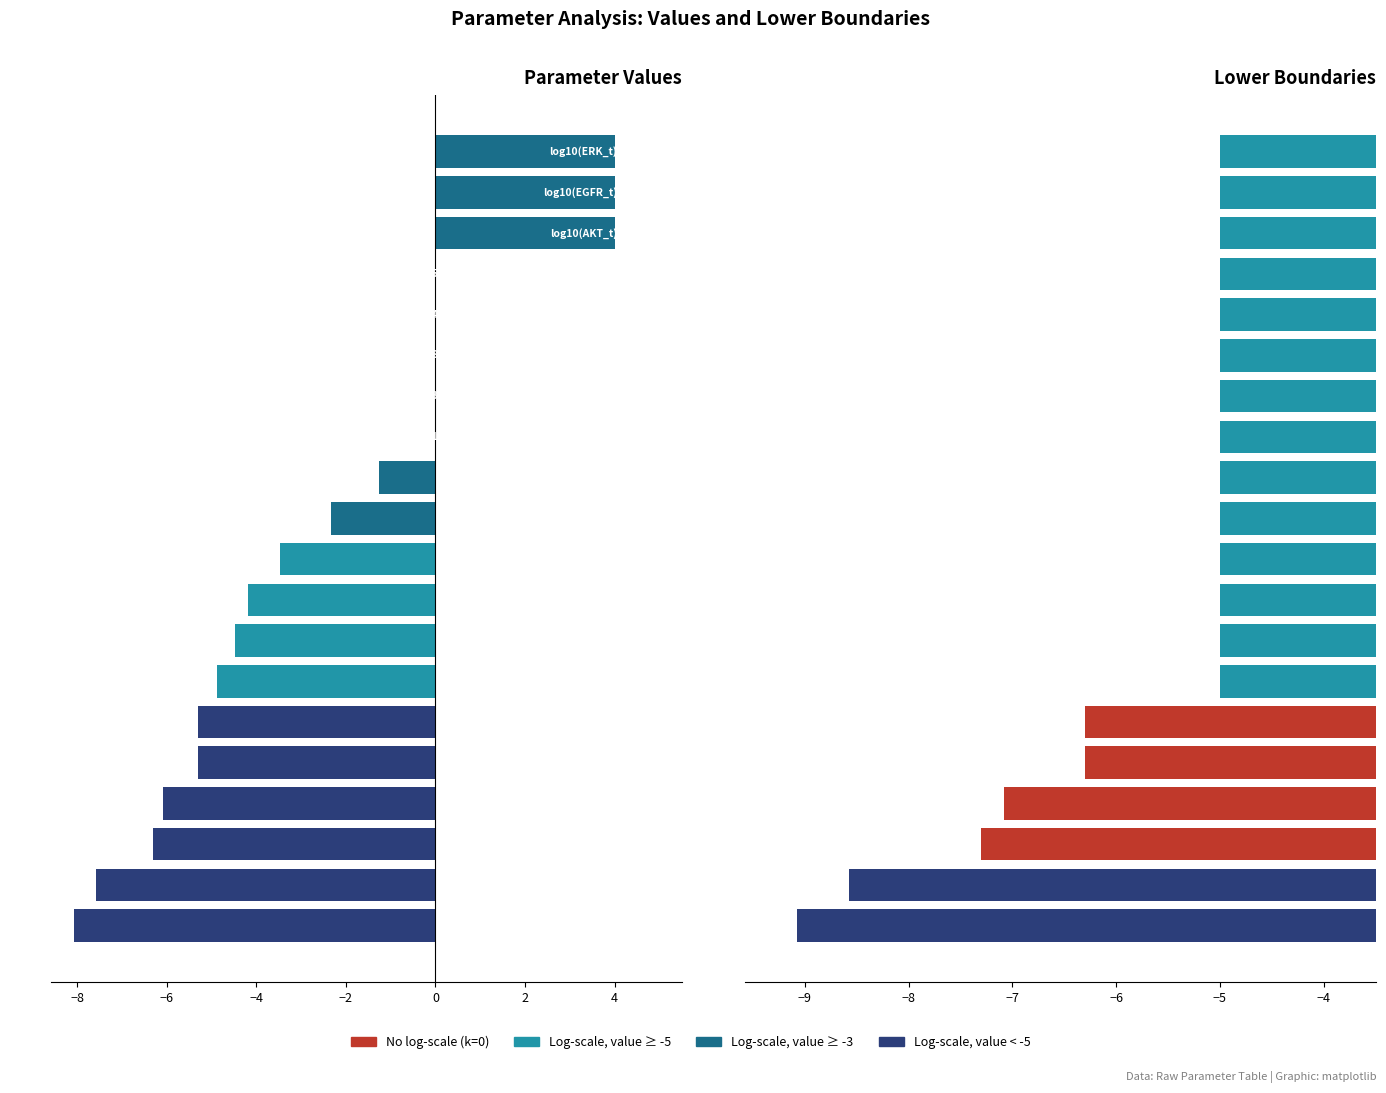

What position from the right is 13?

7